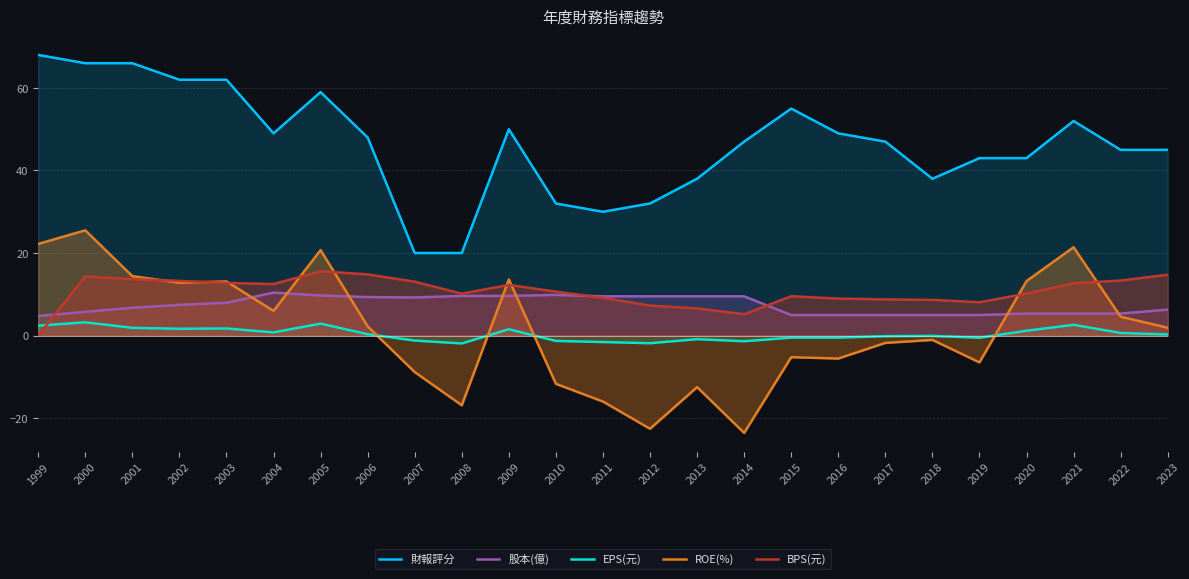

How many intersections are there between 股本(億) and ROE(%)?

7